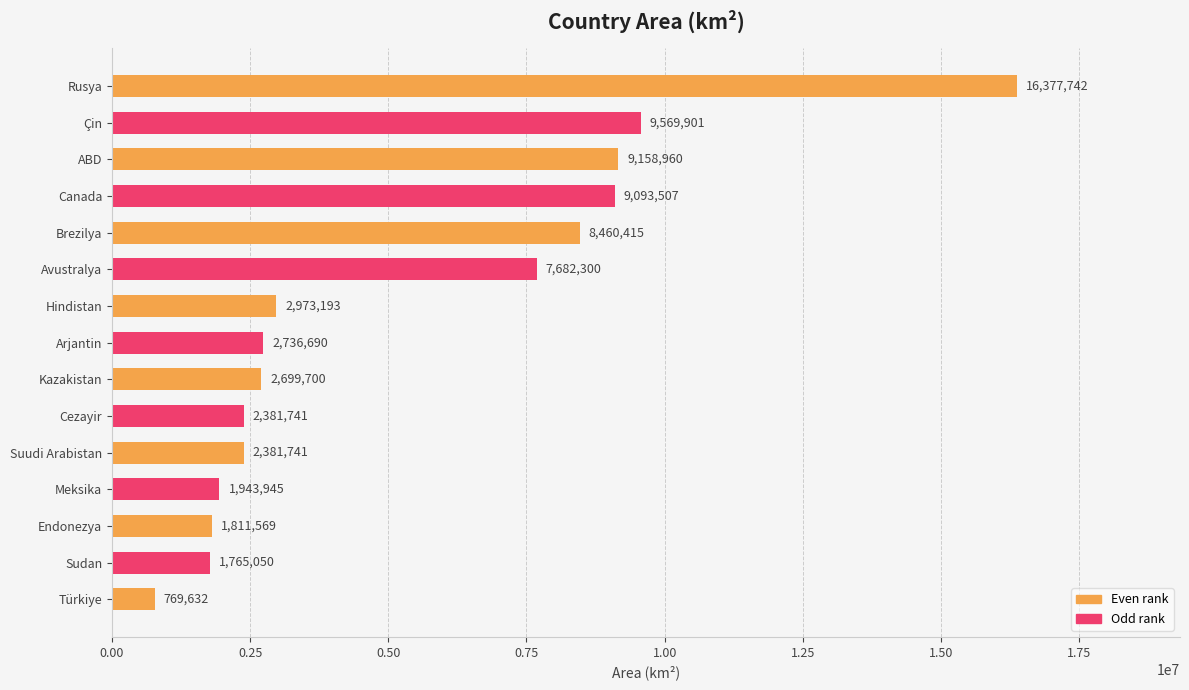

The chart shows a value of 8460415 at Brezilya. True or false?

True